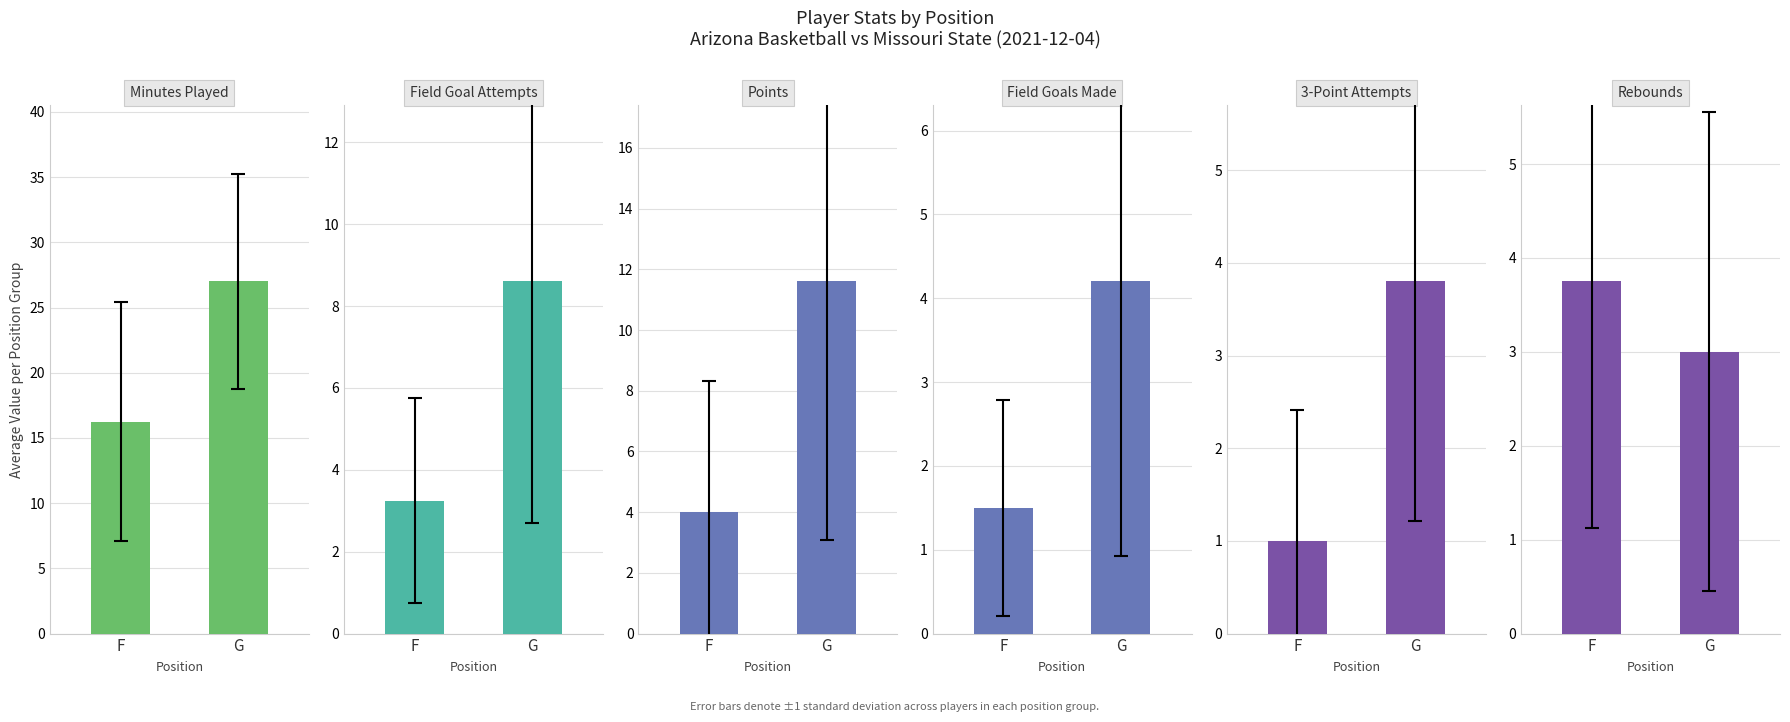

Rank the series at G from highest to lowest value.

MIN, PTS, FGA, FGM, 3PTA, REB